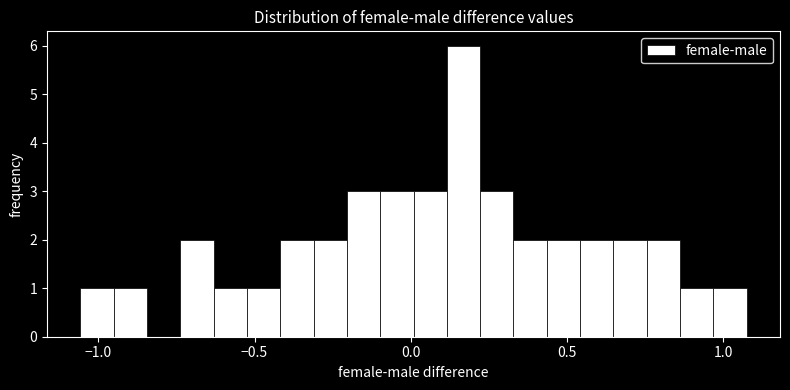

Read against the x-axis, roughly where is the centre of the tallest bar?

0.15